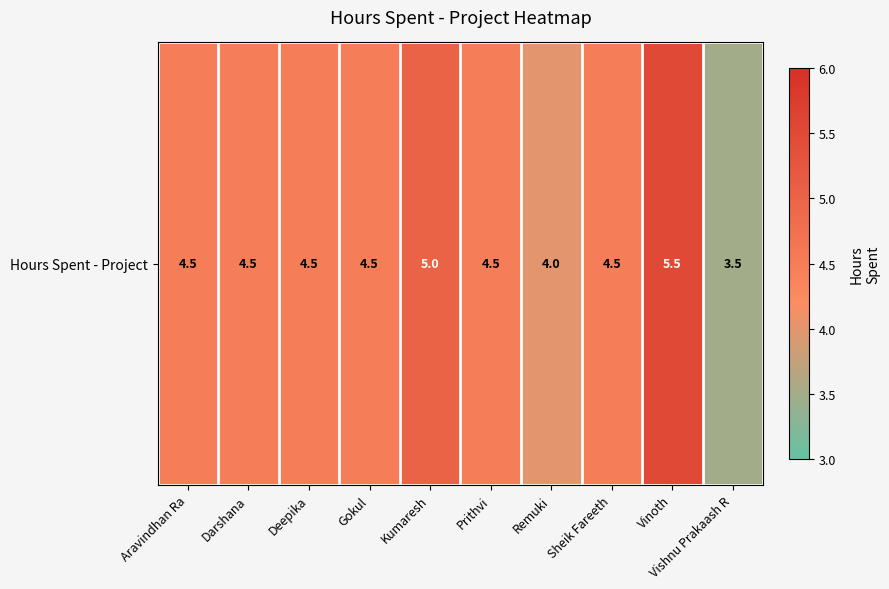

List the labels in order of value, smallest first.

Vishnu Prakaash R, Remuki, Aravindhan Ra, Darshana, Deepika, Gokul, Prithvi, Sheik Fareeth, Kumaresh, Vinoth